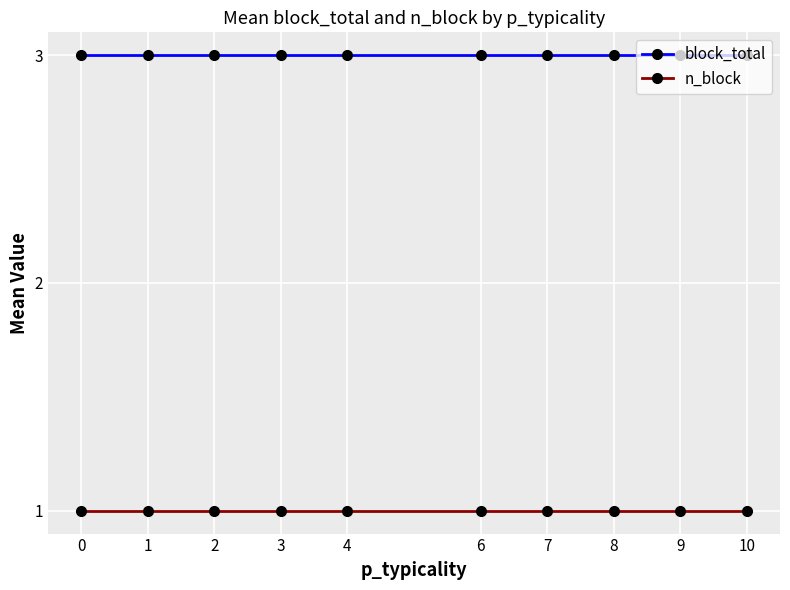

Is this an area chart (filled region under the line)?

No